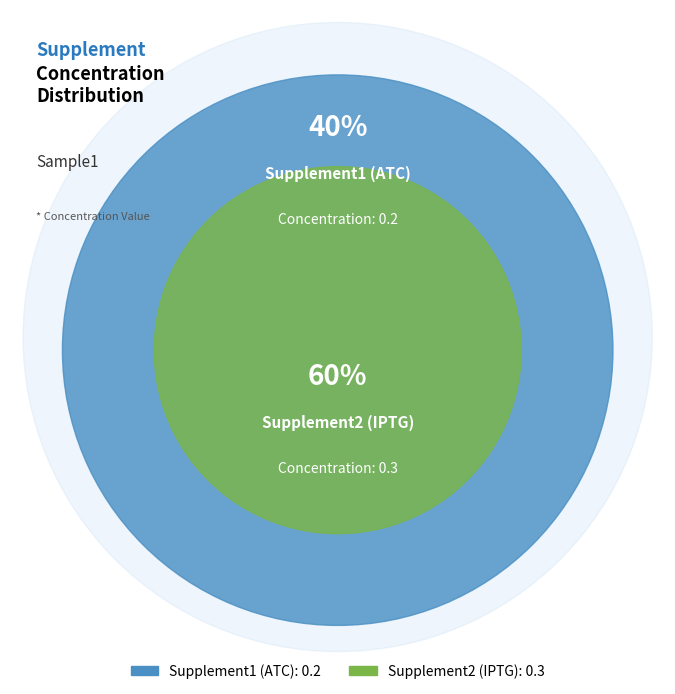

To the nearest percent, what is the difference between the largest and smallest slice percentages?

20%